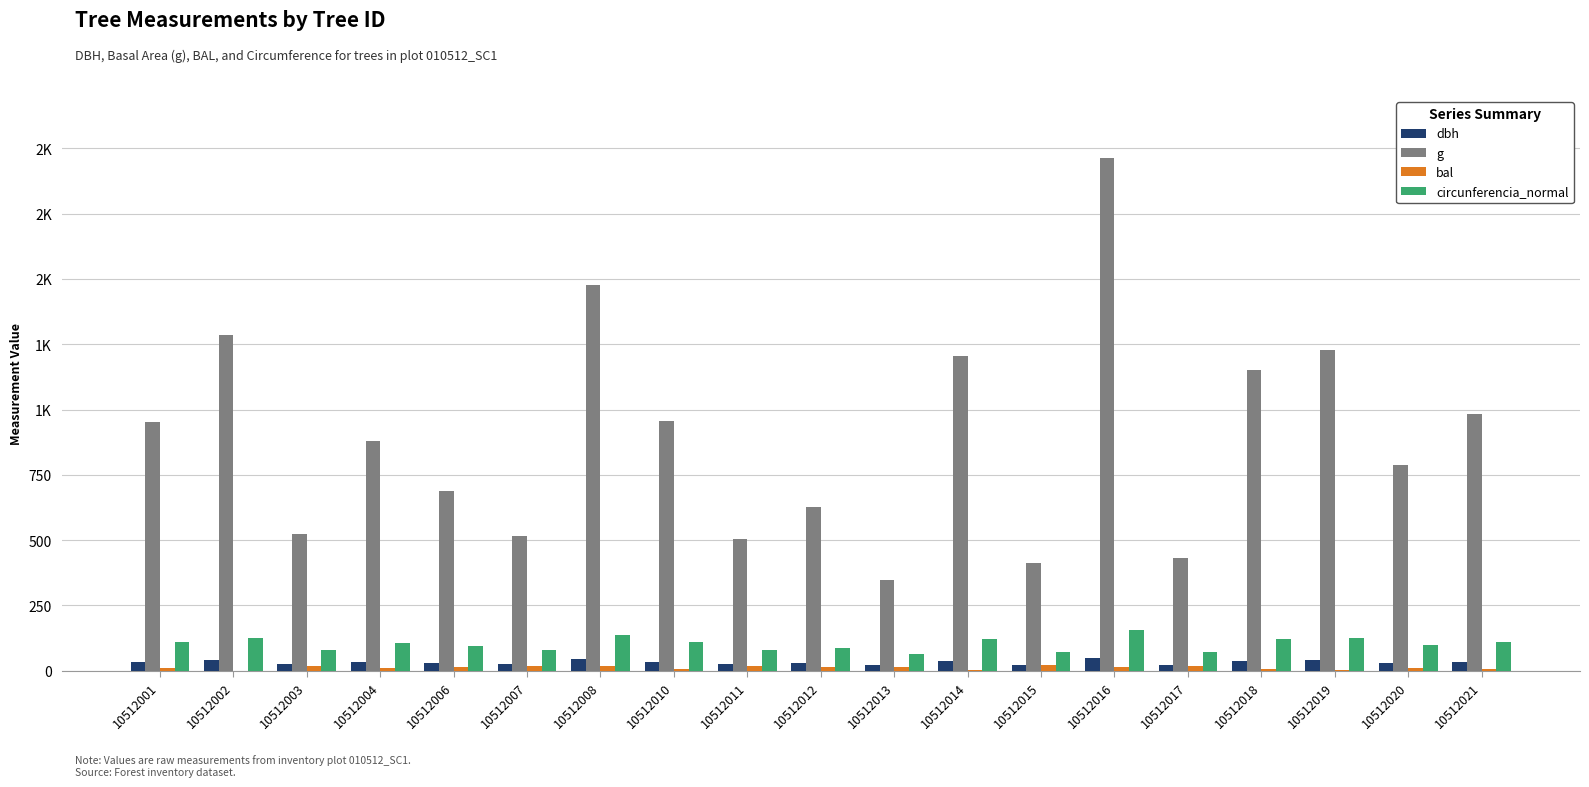

Are the bars horizontal?

No